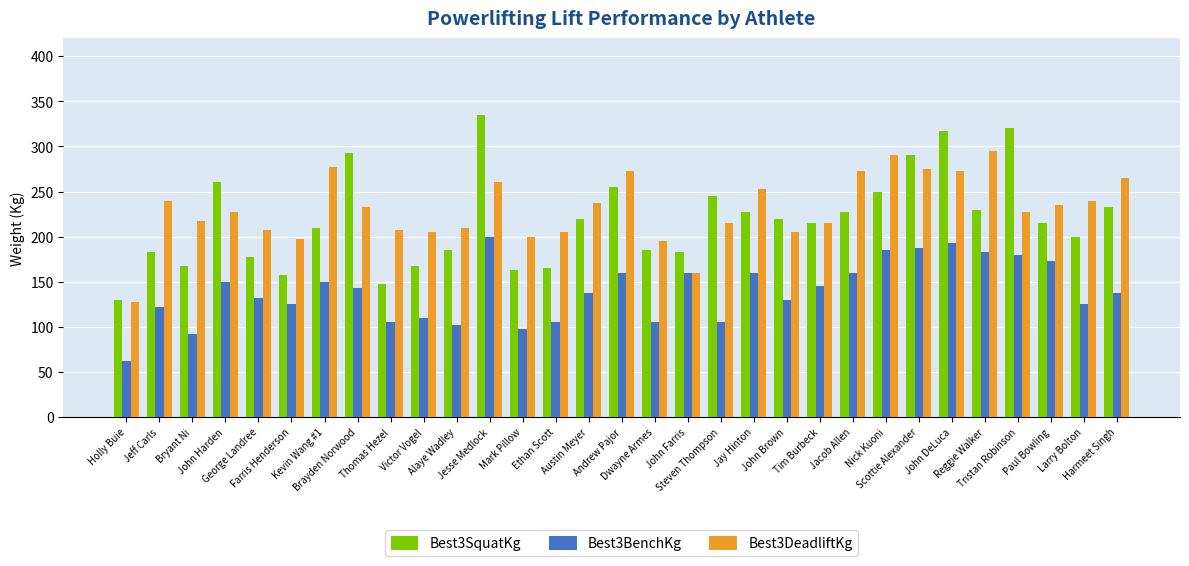

What is the sum of the Best3BenchKg values at Farris Henderson and George Landree?

257.5